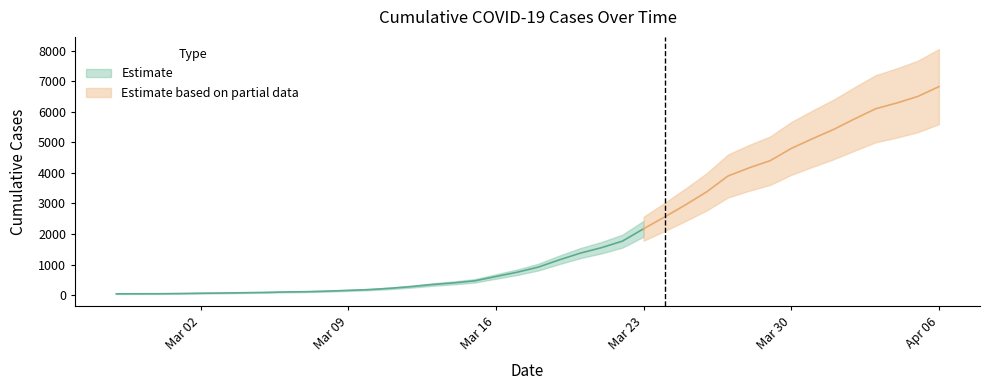

How many data points are above 915?

19